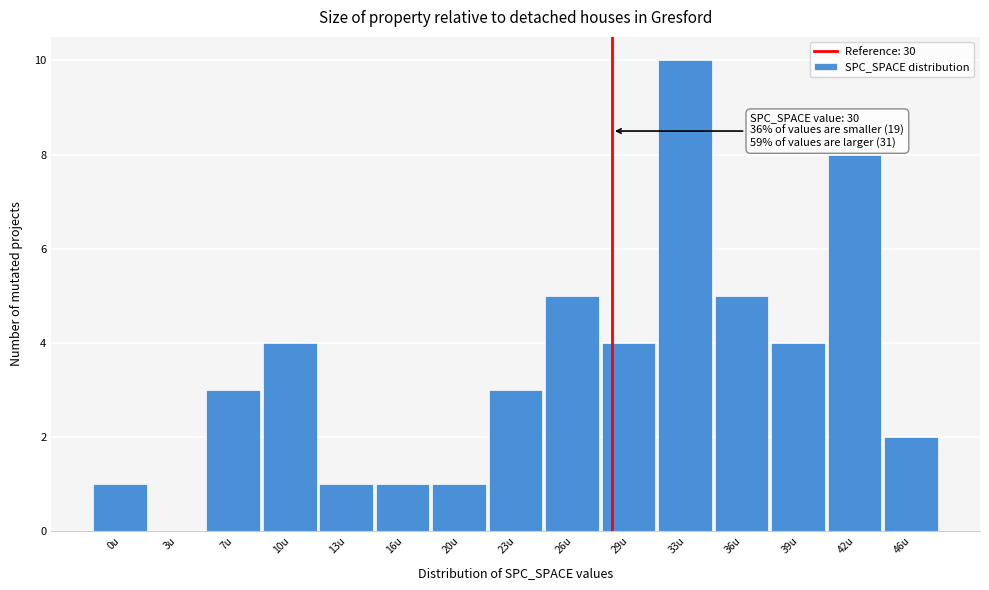

Reading left to right, transcribe all the data shown in this chart.

0u=1	3u=0	7u=3	10u=4	13u=1	16u=1	20u=1	23u=3	26u=5	29u=4	33u=10	36u=5	39u=4	42u=8	46u=2